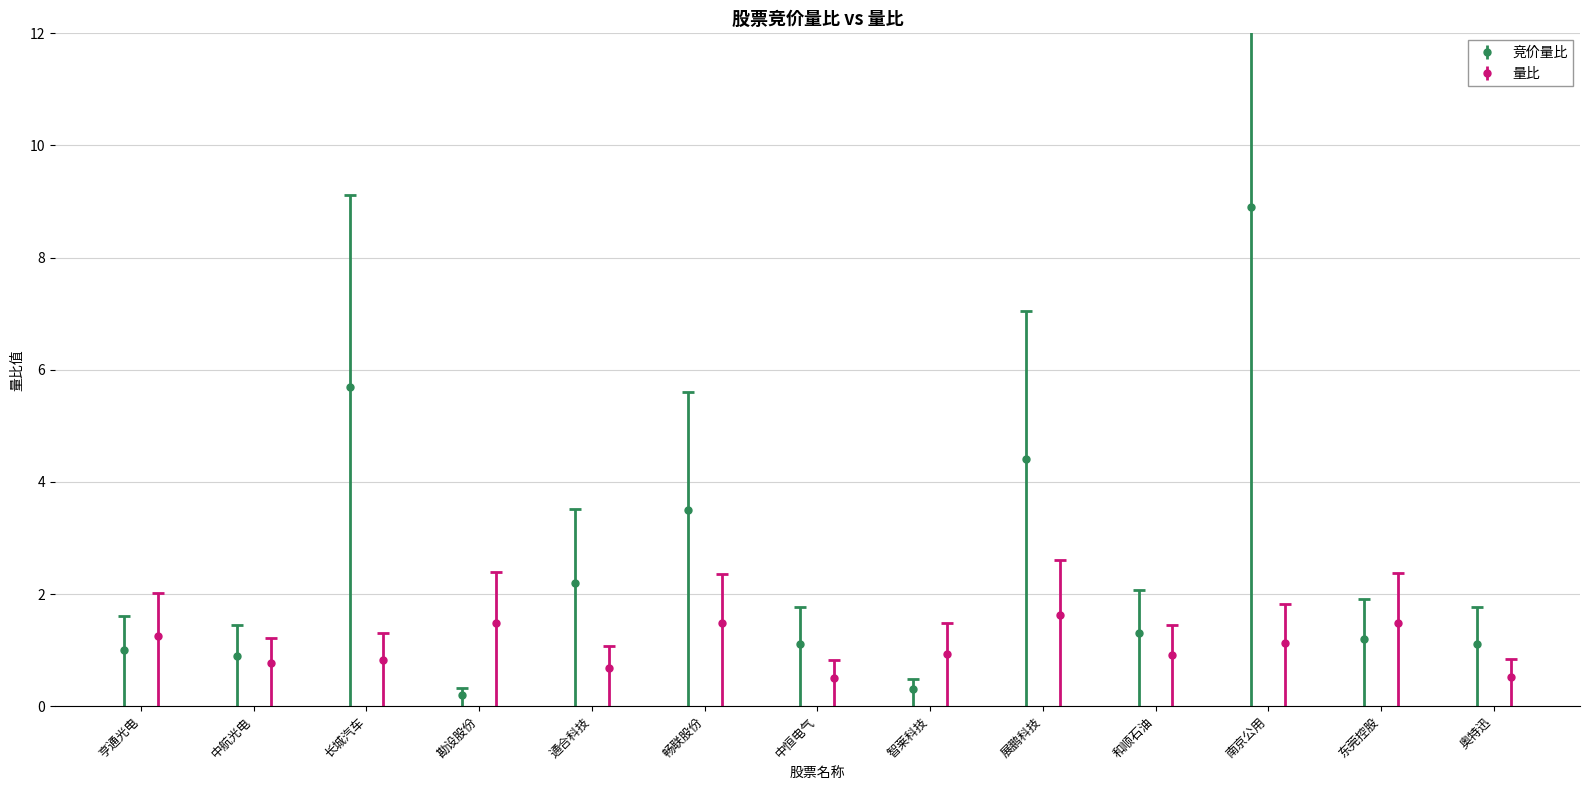

Does the chart display data point markers on the line(s)?

Yes